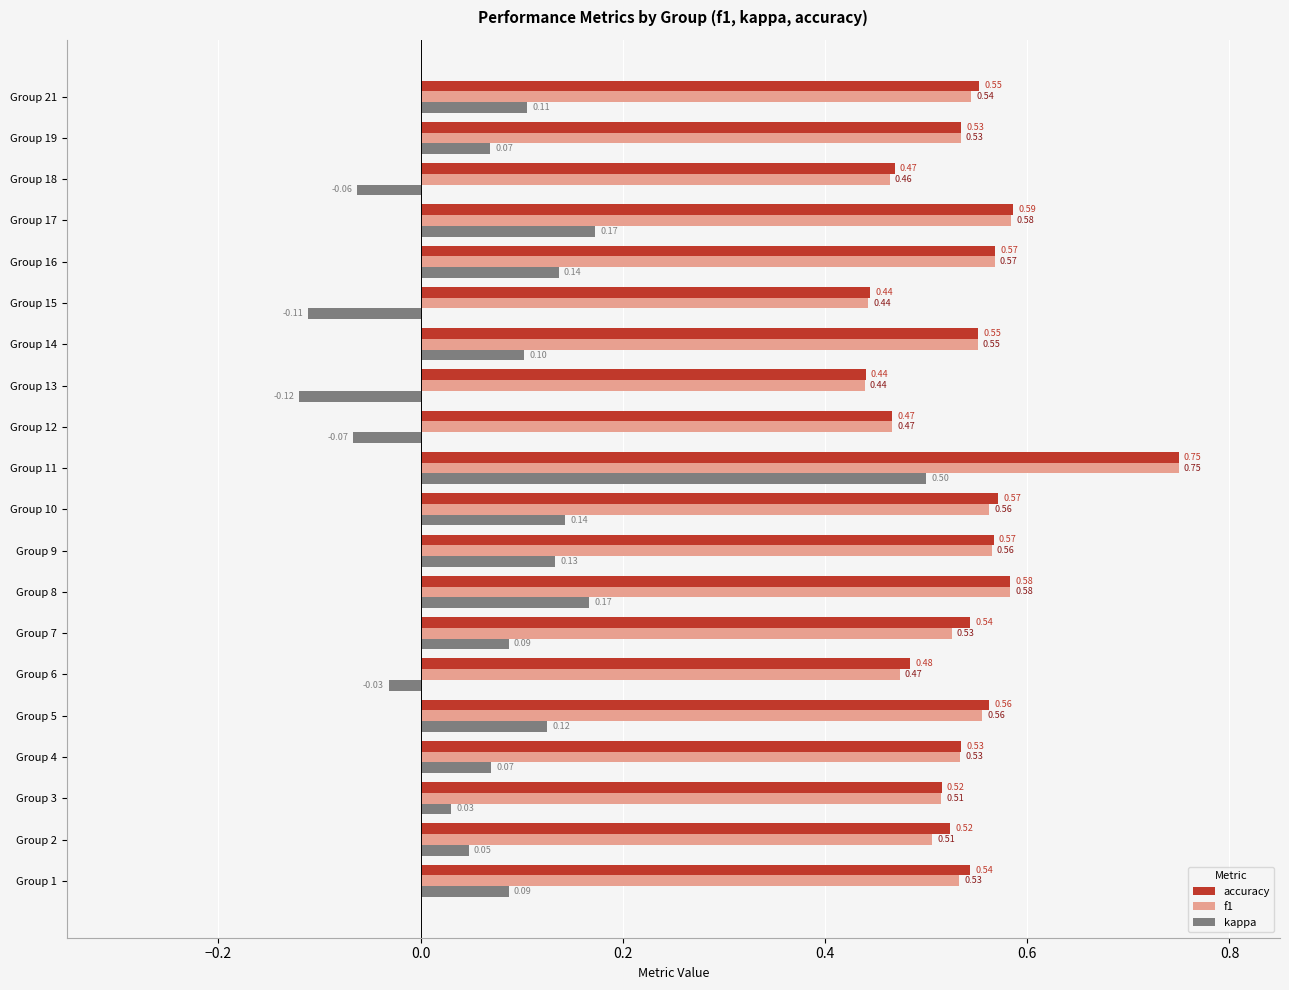

At which category does the chart reach its minimum across all series?

Group 13